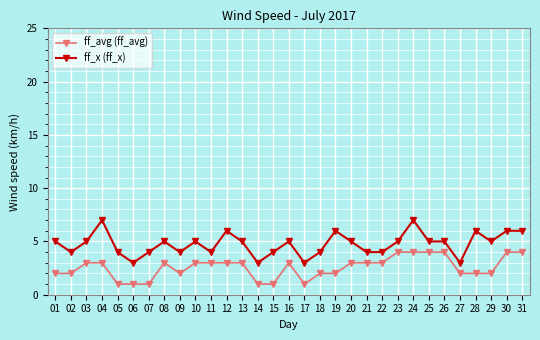

Is this an area chart (filled region under the line)?

No